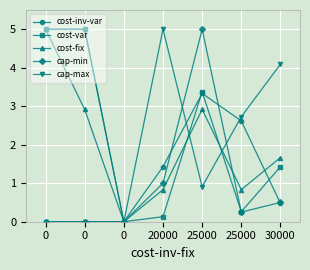

How many positive values does the cost-inv-var series have?

6